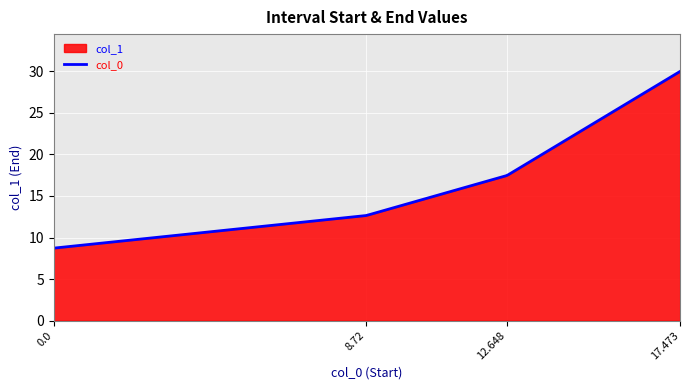

What is the value of the col_0 point at the 4th from the left?

17.5